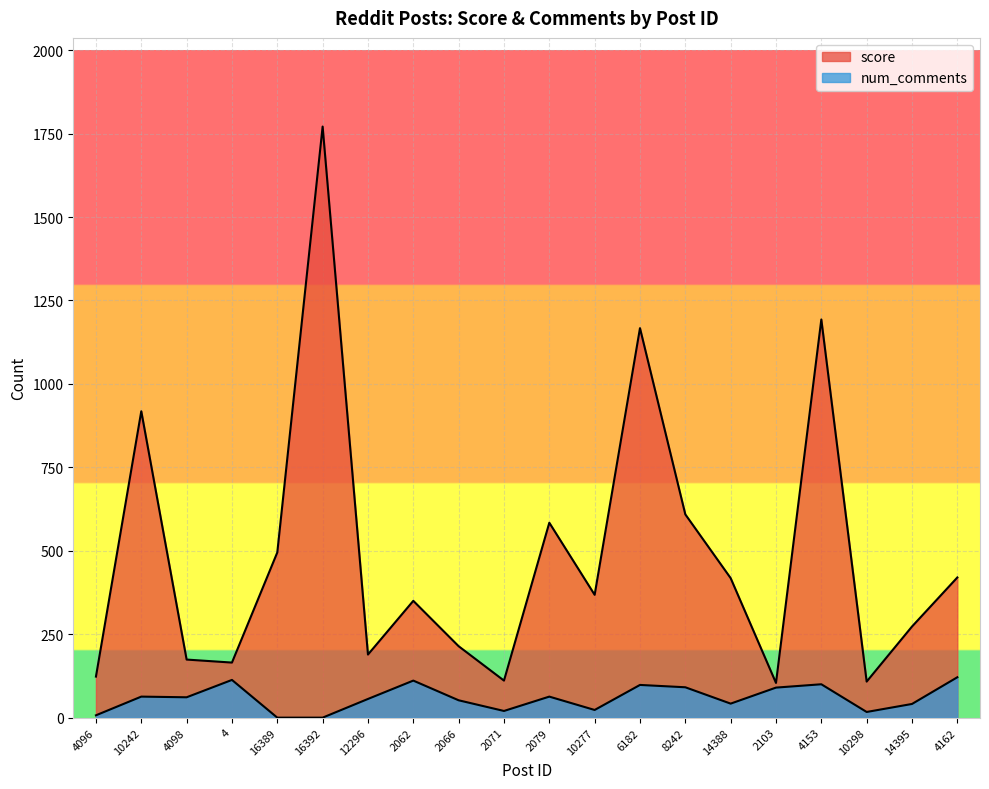

What is the difference between the maximum and second lowest values in the score series?

1663